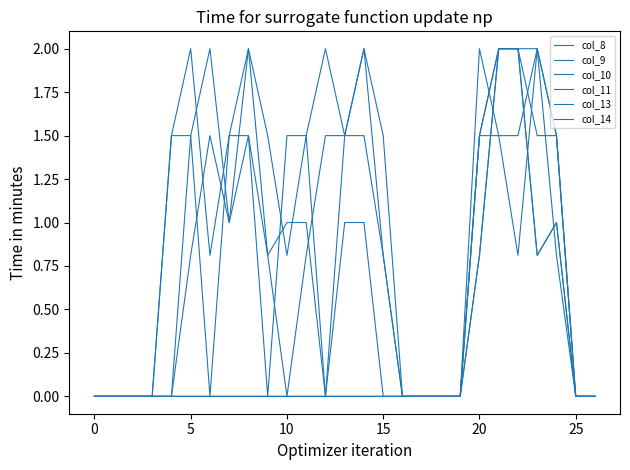

True or false: col_10 and col_11 cross at least once.

False